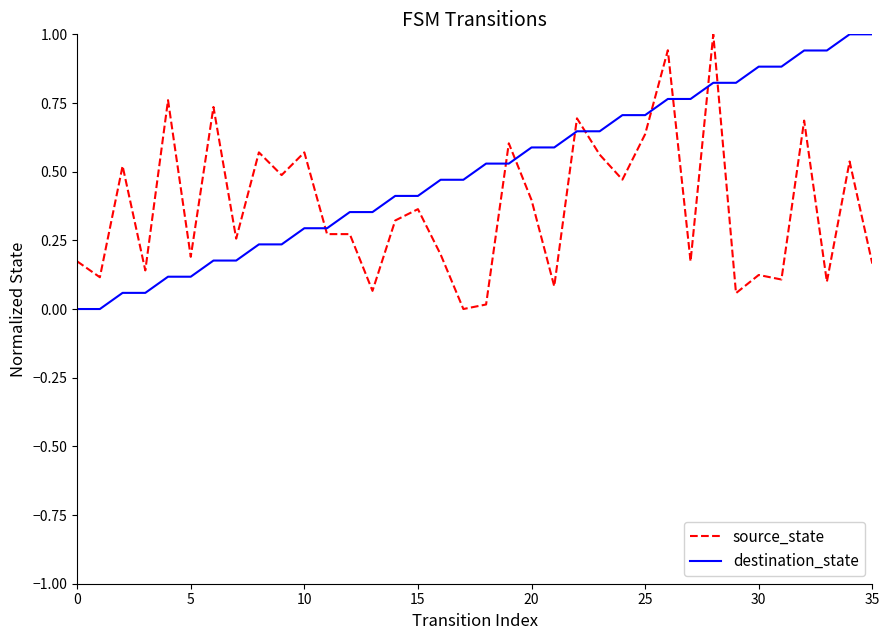

What is the sum of all destination_state values?

18.0